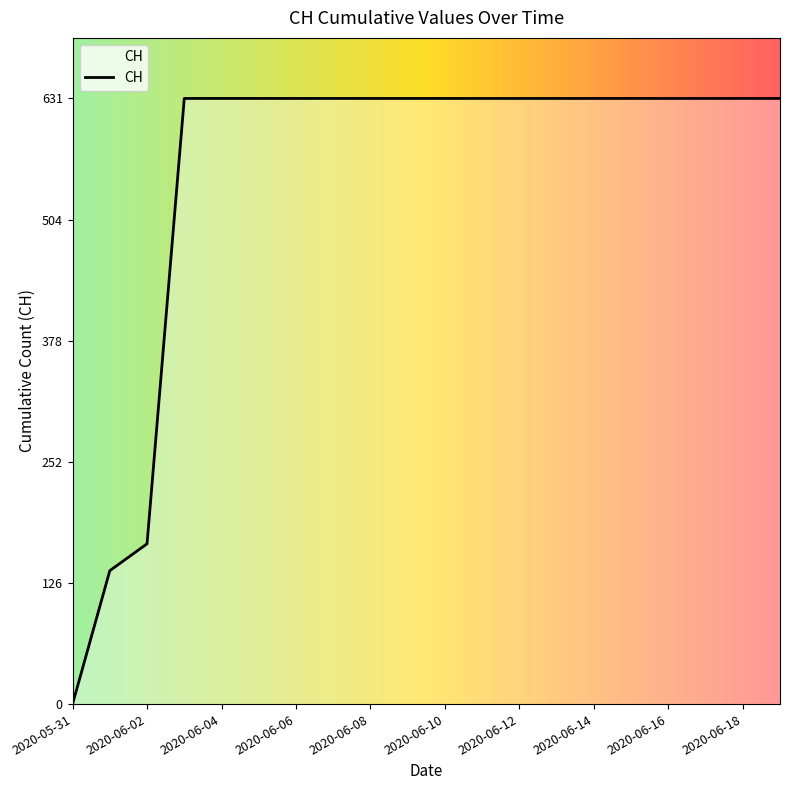

What is the difference between the maximum and minimum values?

631